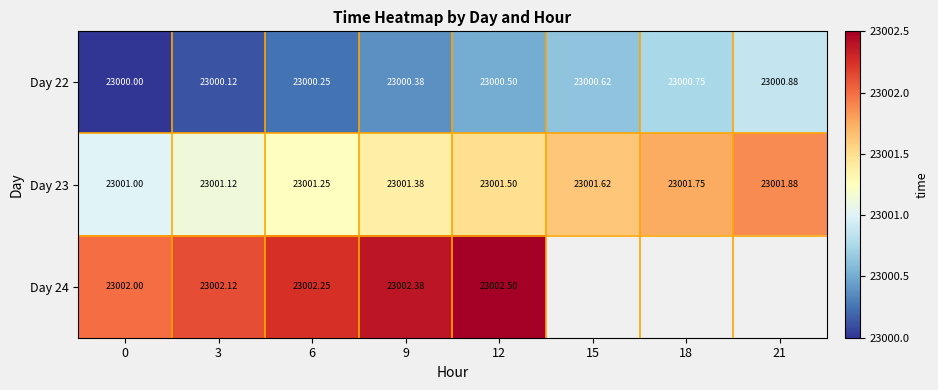

What value does the Day 22 series have at 0?

23000.0